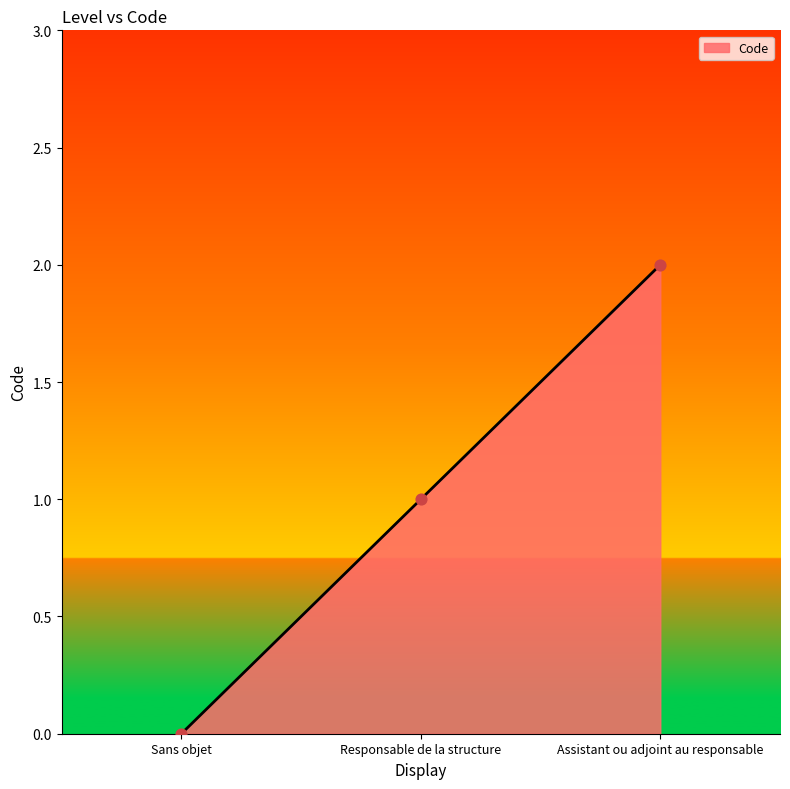

Which has a higher value, Responsable de la structure or Assistant ou adjoint au responsable?

Assistant ou adjoint au responsable